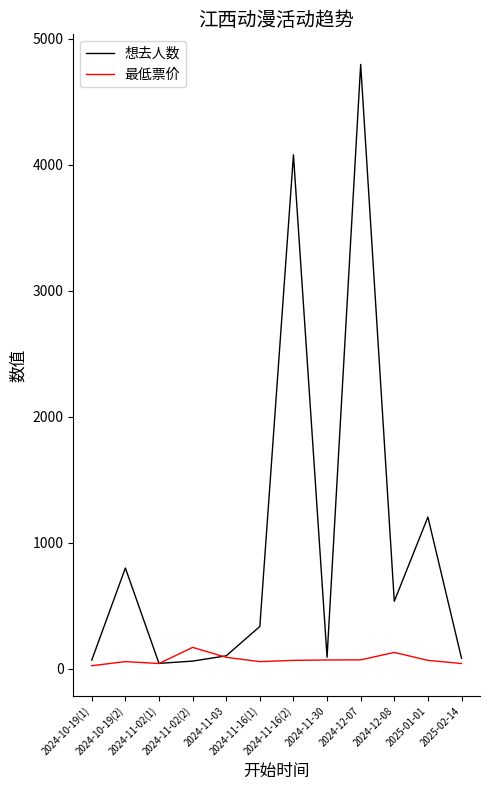

Is it true that 最低票价 equals 55.0 at 2024-11-16(1)?

True